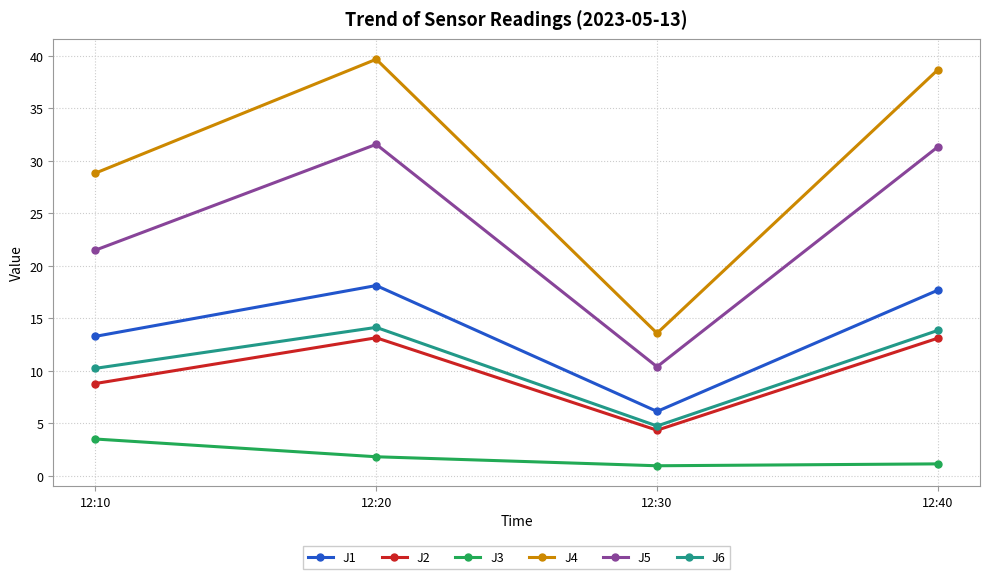

True or false: J6 has more than 2 interior local peaks.

False